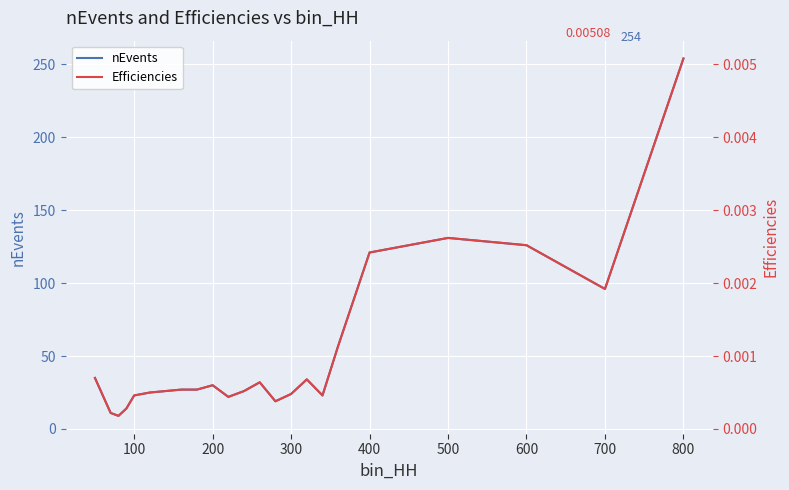

List the series in order of their peak value, highest first.

nEvents, Efficiencies